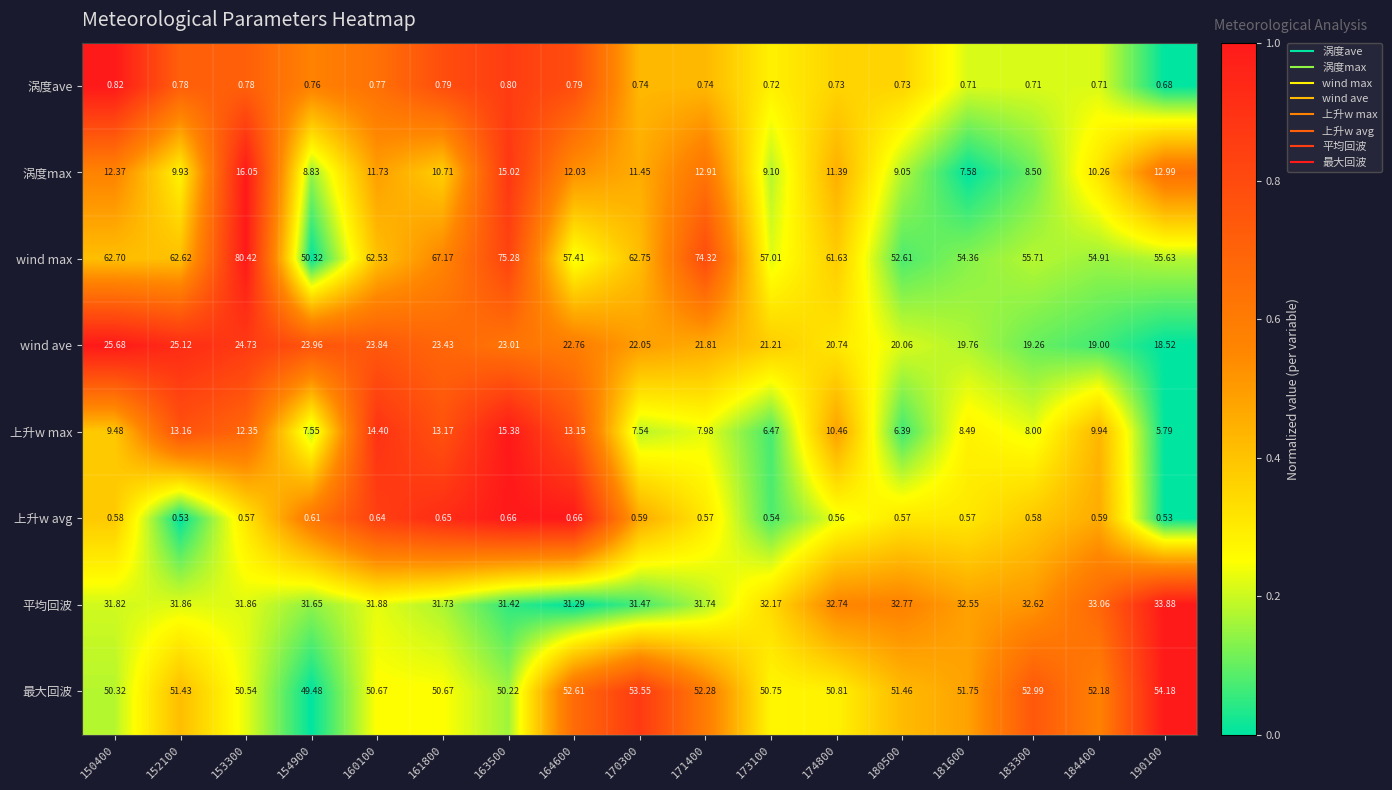

At 190100, list the series in order from largest to smallest.

wind max, 最大回波, 平均回波, wind ave, 涡度max, 上升w max, 涡度ave, 上升w avg